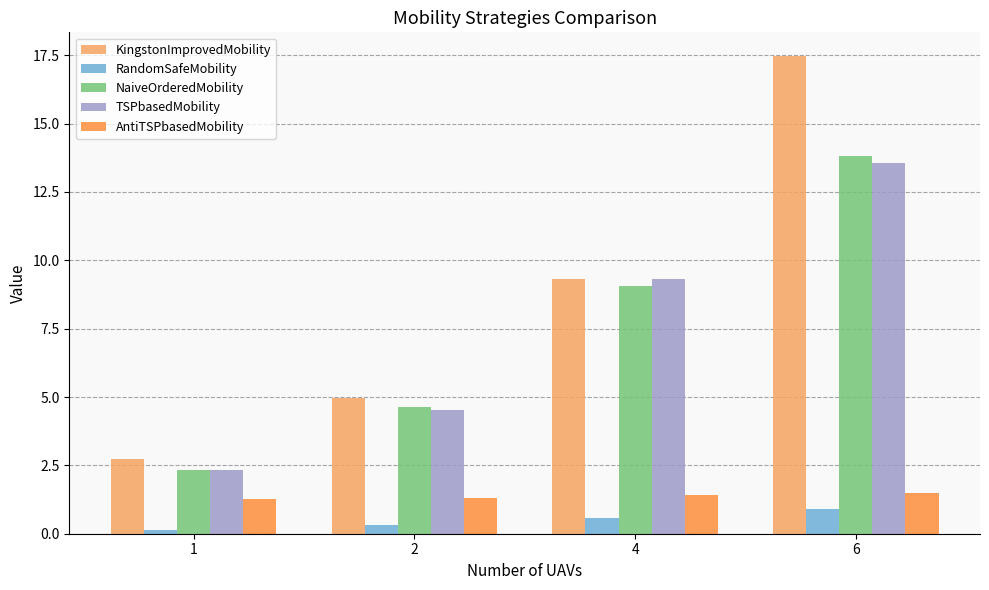

What are all the series names shown in the legend?

KingstonImprovedMobility, RandomSafeMobility, NaiveOrderedMobility, TSPbasedMobility, AntiTSPbasedMobility